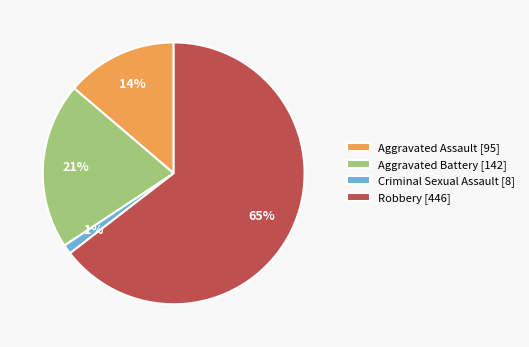

Combined, do Aggravated Assault [95] and Robbery [446] account for over 50%?

Yes